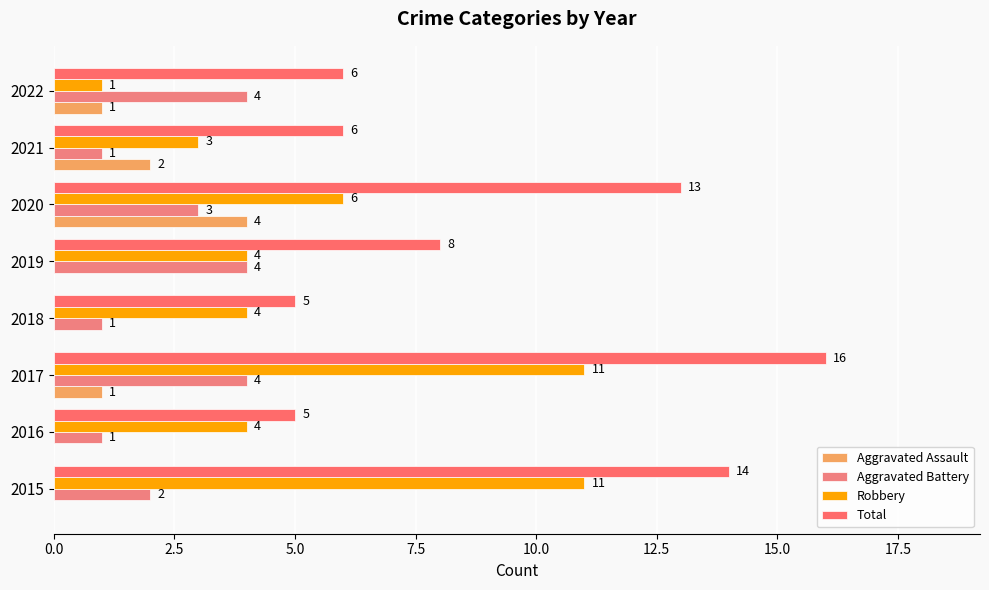

How many data points does each series have?

8